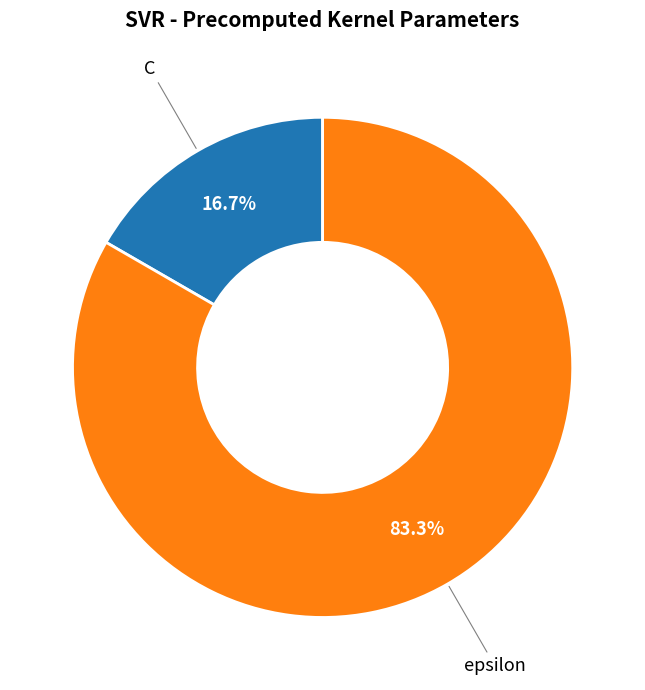

Is there a majority slice in this chart?

Yes